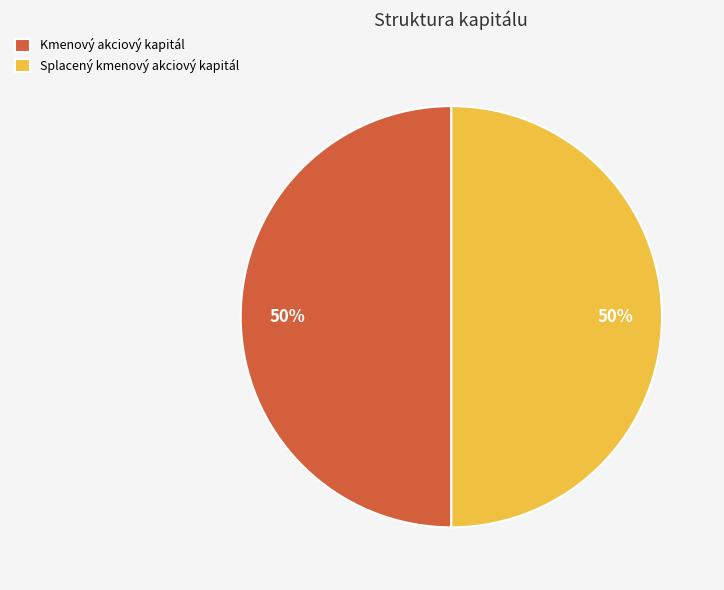

To the nearest percent, what is the average slice percentage?

50%